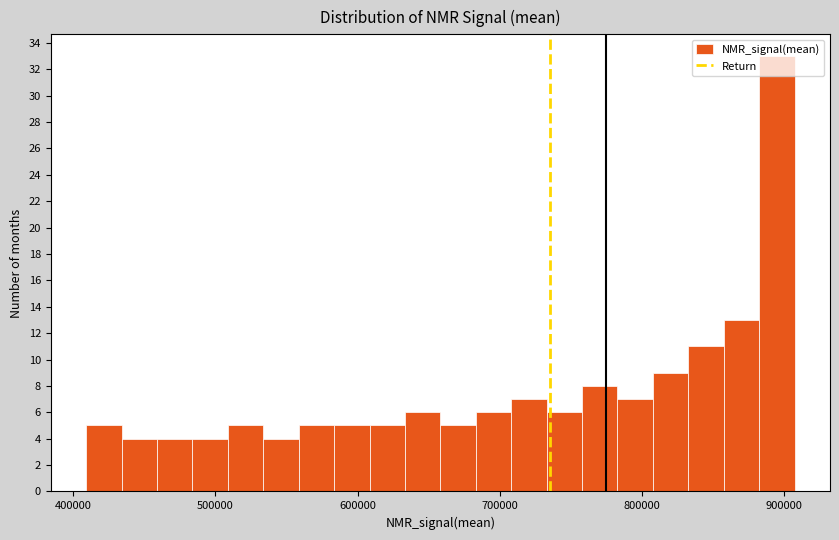

Read against the x-axis, roughly where is the centre of the tallest bar?

890000